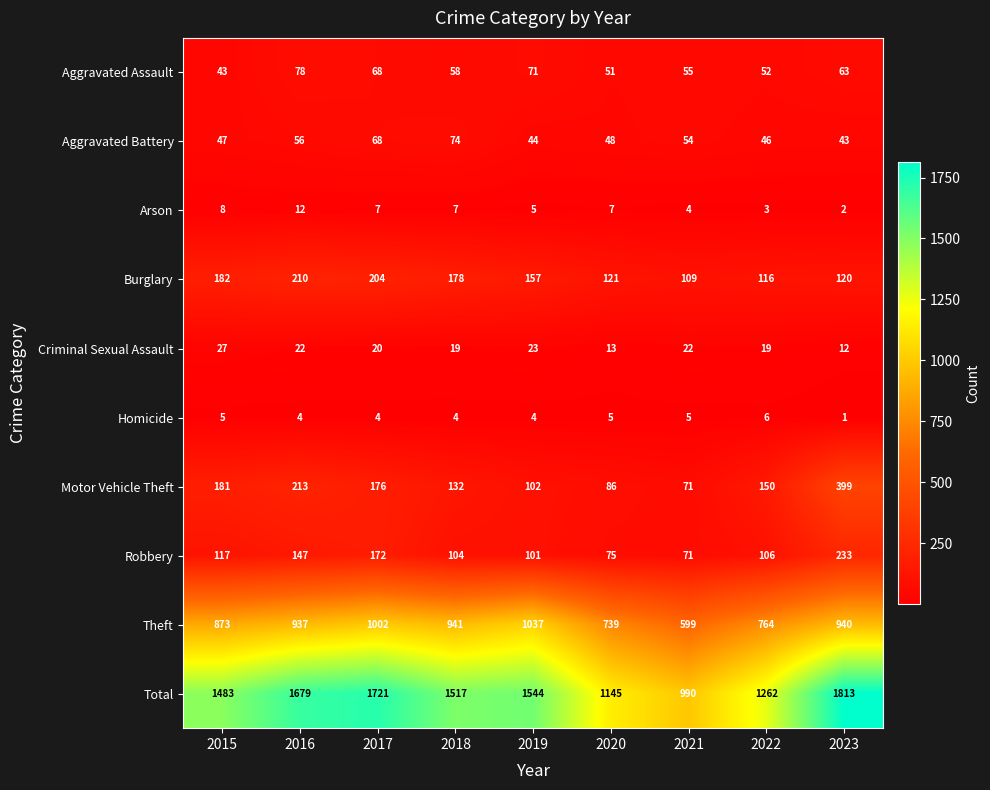

At which category is the sum across all series the highest?

2023